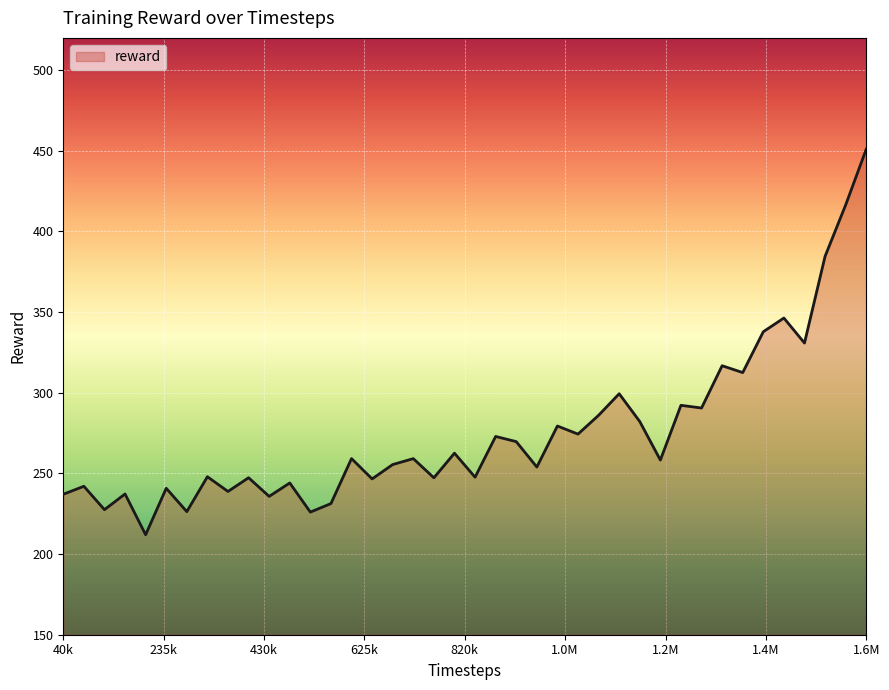

What is the smallest value displayed?

212.0